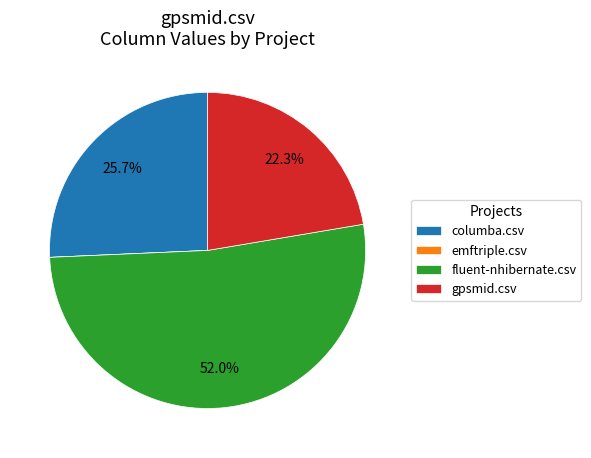

Combined, do gpsmid.csv and columba.csv account for over 50%?

No